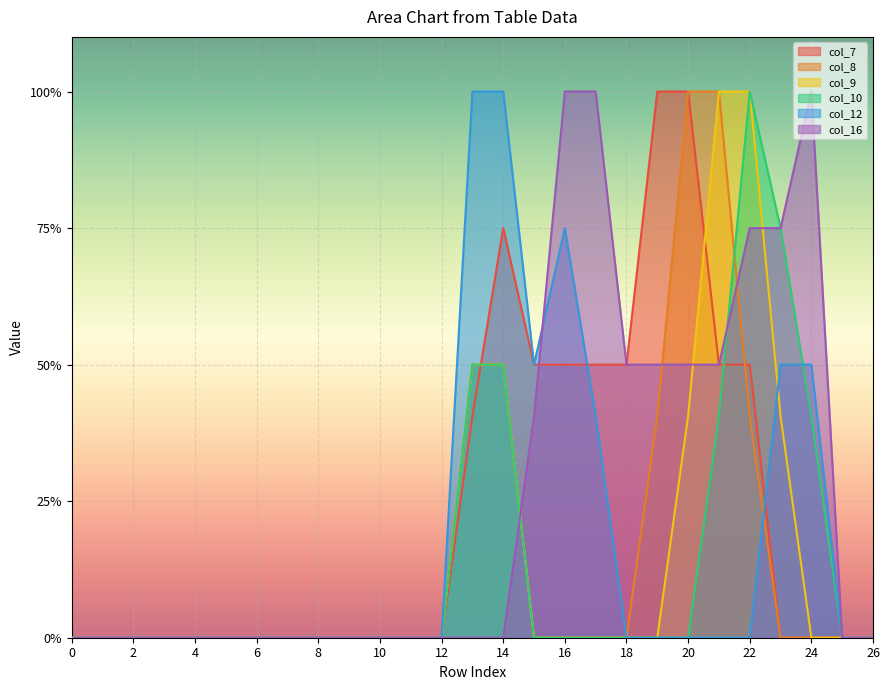

Which series has the widest spread of values?

col_7